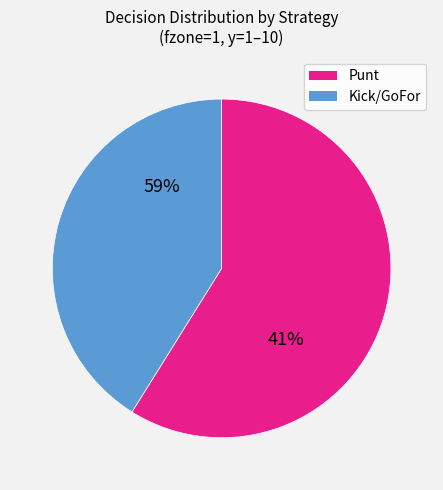

True or false: y=10 accounts for 0% of the total.

True